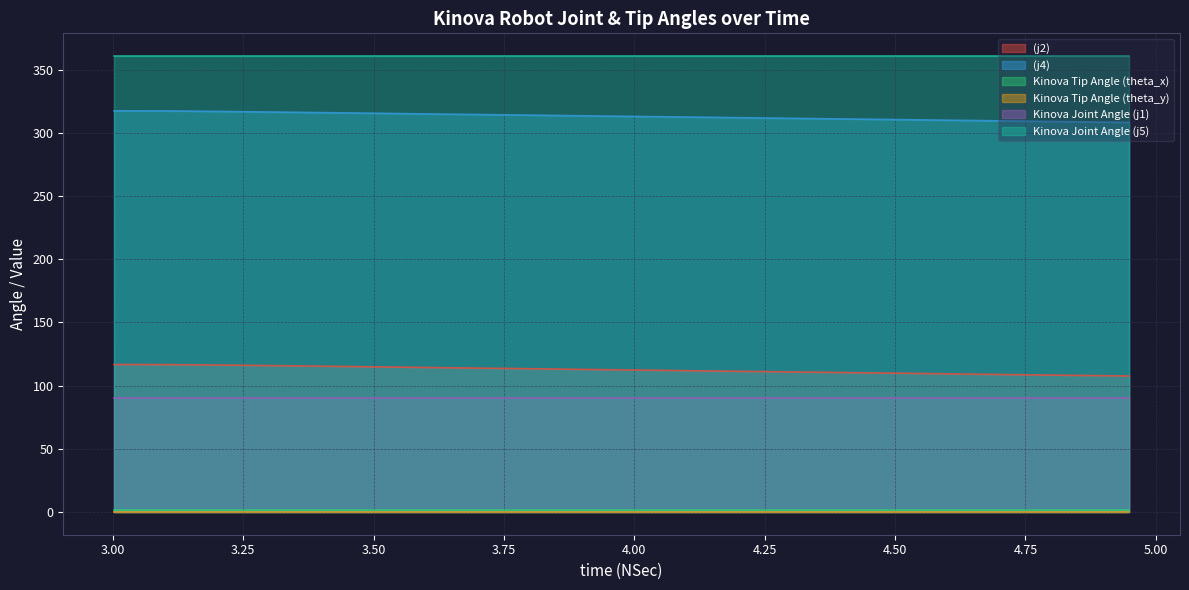

Does the chart have visible grid lines?

Yes